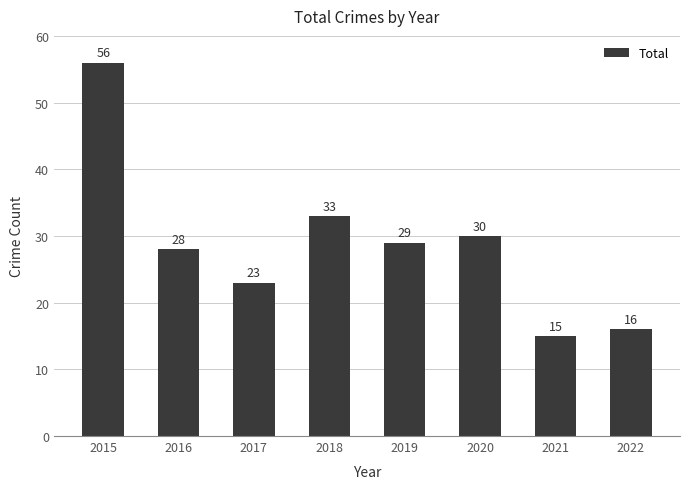

List the labels in order of value, largest first.

2015, 2018, 2020, 2019, 2016, 2017, 2022, 2021